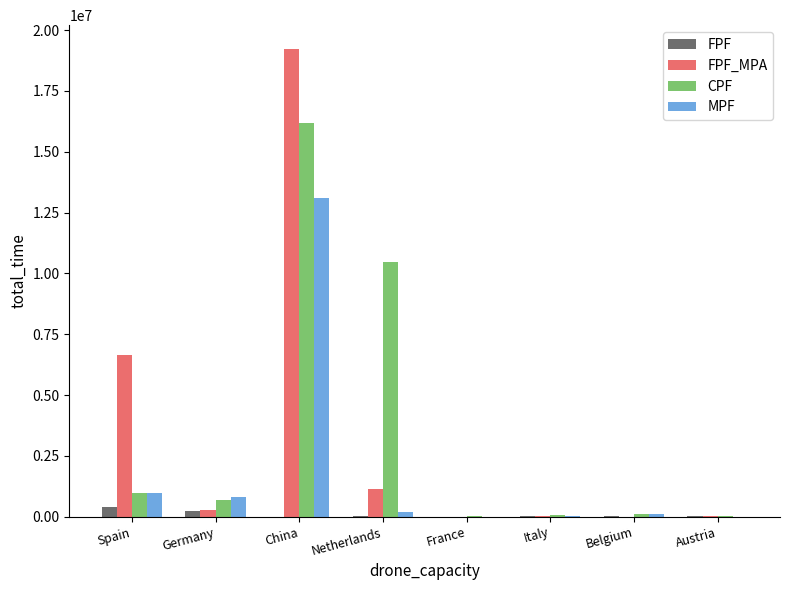

Is the value of FPF_MPA at China greater than the value of FPF at Netherlands?

Yes